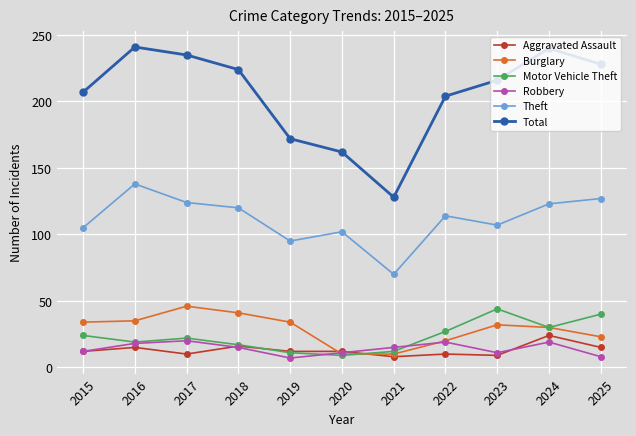

The Robbery series shows 4 at 2015. True or false?

False